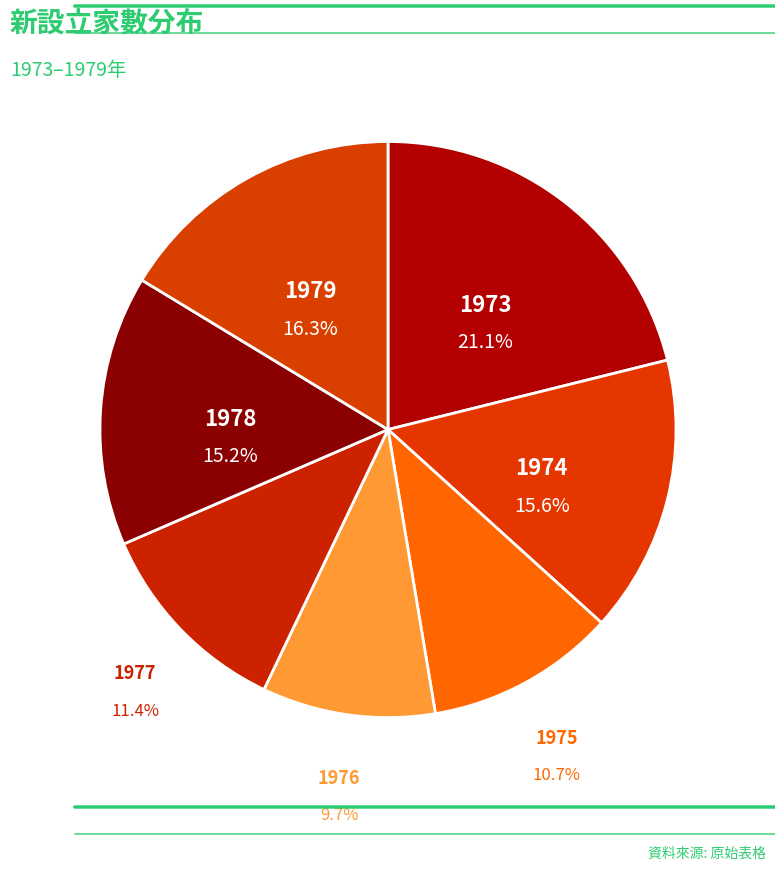

Combined, do 1973 and 1979 account for over 50%?

No